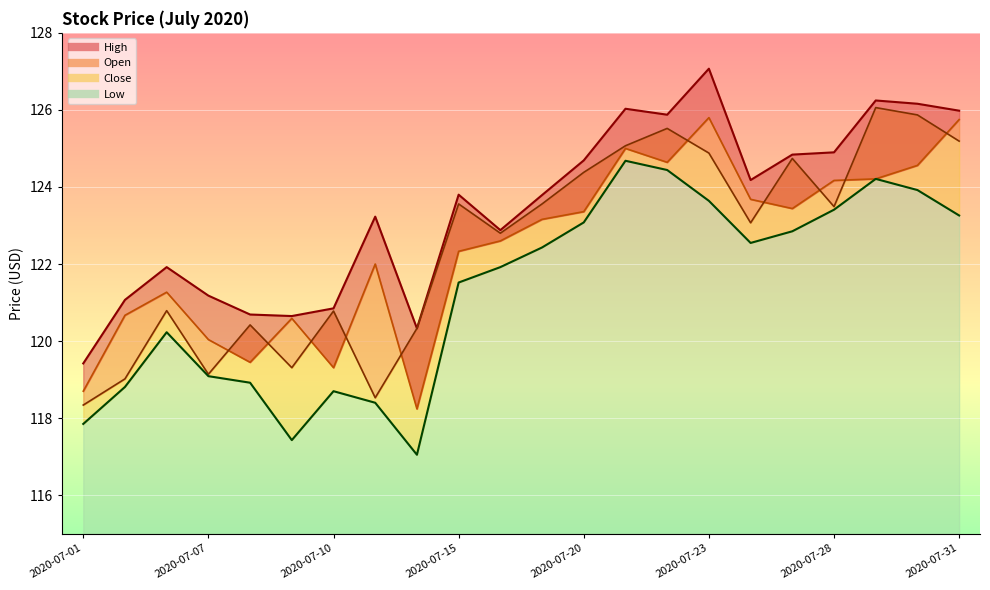

At which category does the chart reach its peak across all series?

2020-07-23